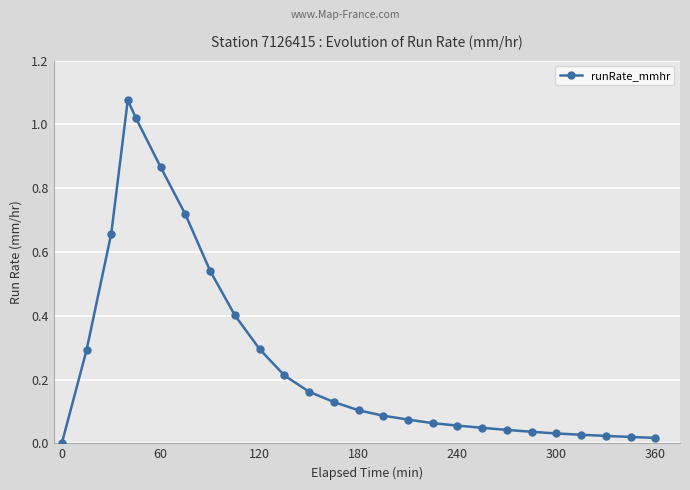

True or false: there are more than 0 points higher than both neighbors.

True